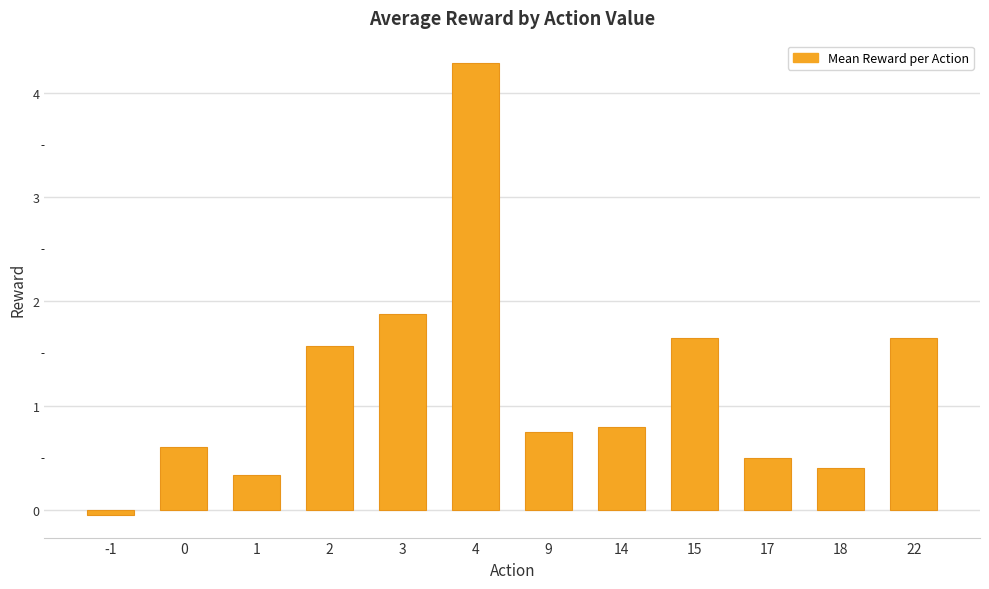

Are the bars horizontal?

No